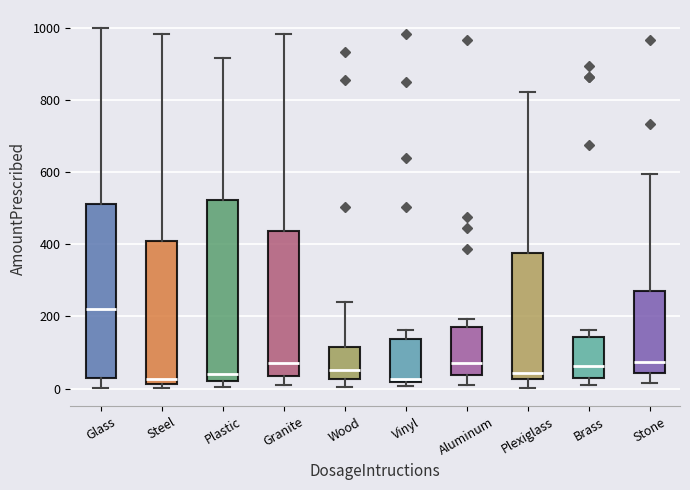

Reading left to right, transcribe this box plot: for each box, give where its median line is, the range the box spans, and where its two whiskers end, as read against the y-axis. The values are not printed on the chart, so give them approximately, as read against the axis.

Glass: median 220, box 40 to 520, whiskers 0 to 1000
Steel: median 20 (just above the box's lower edge), box 20 to 400, whiskers 0 to 980
Plastic: median 40, box 20 to 520, whiskers 0 to 920
Granite: median 80, box 40 to 440, whiskers 20 to 980
Wood: median 60, box 20 to 120, whiskers 0 to 240
Vinyl: median 20 (just above the box's lower edge), box 20 to 140, whiskers 0 to 160
Aluminum: median 80, box 40 to 160, whiskers 20 to 200
Plexiglass: median 40, box 20 to 380, whiskers 0 to 820
Brass: median 60, box 40 to 140, whiskers 20 to 160
Stone: median 80, box 40 to 280, whiskers 20 to 600